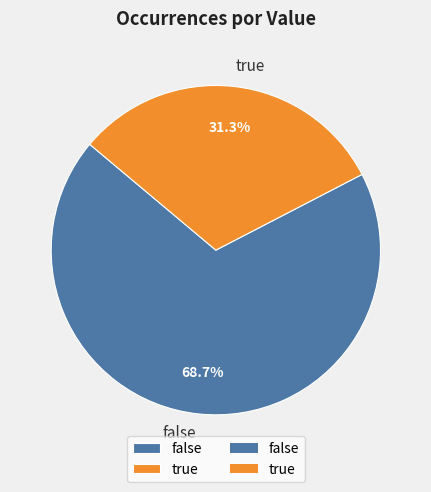

To the nearest percent, what is the average slice percentage?

50%